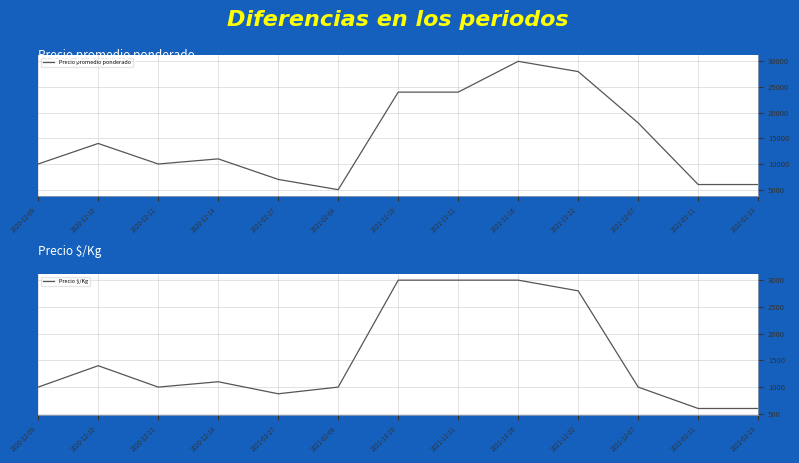

At which label does Precio $/Kg reach its peak?

2021-11-10